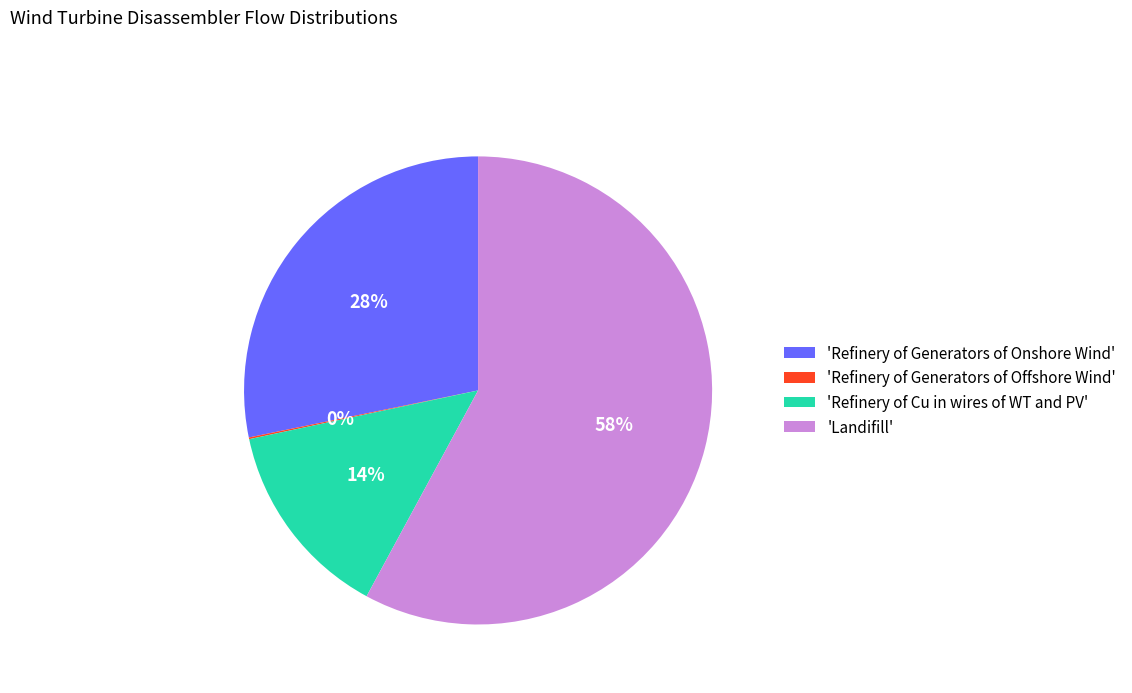

Combined, do 'Refinery of Generators of Onshore Wind' and 'Landifill' account for over 50%?

Yes